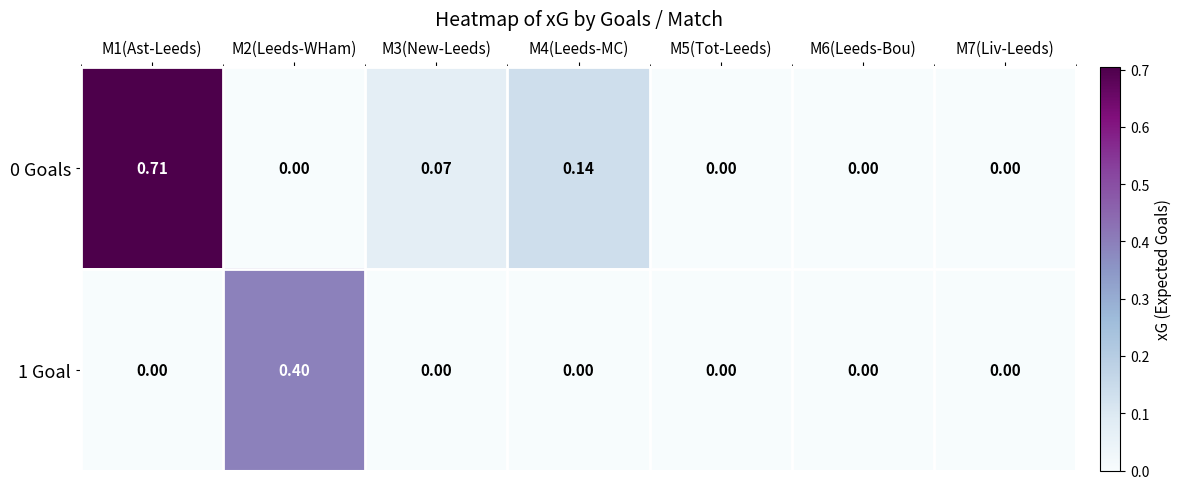

Rank the series by their average value, from highest to lowest.

0 Goals, 1 Goal